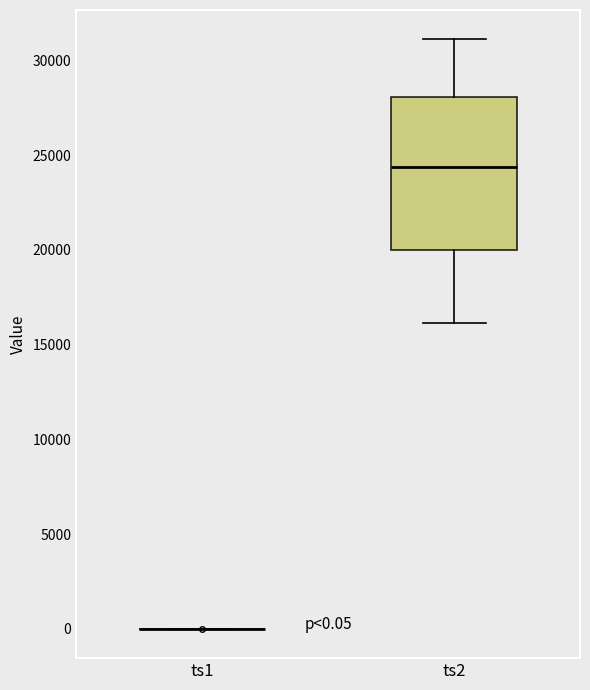

Which box is the tallest, from its lower edge to its upper edge?

ts2